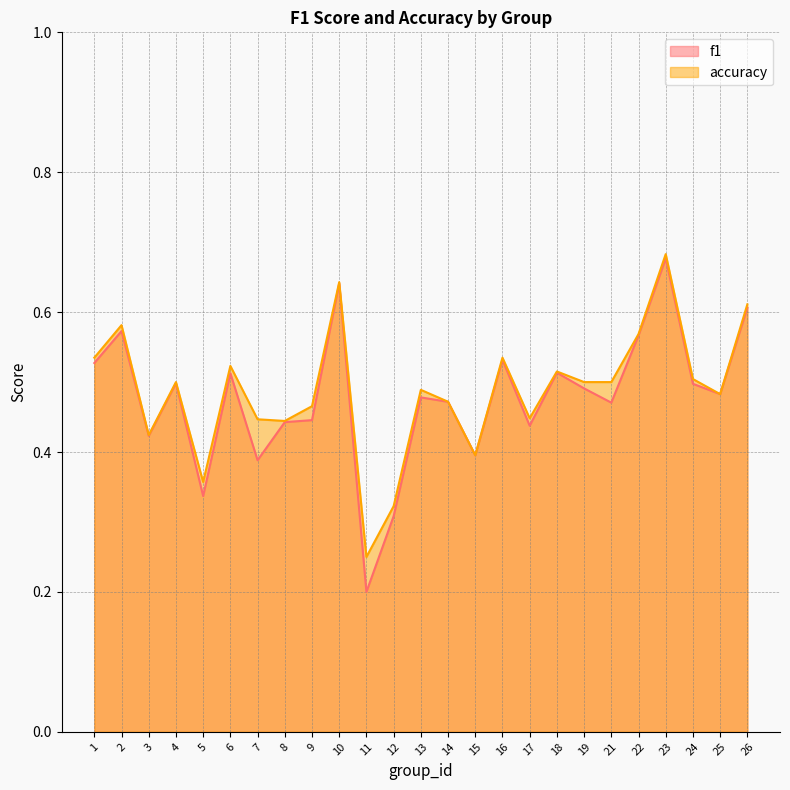

Which label corresponds to the largest value in the chart?

23